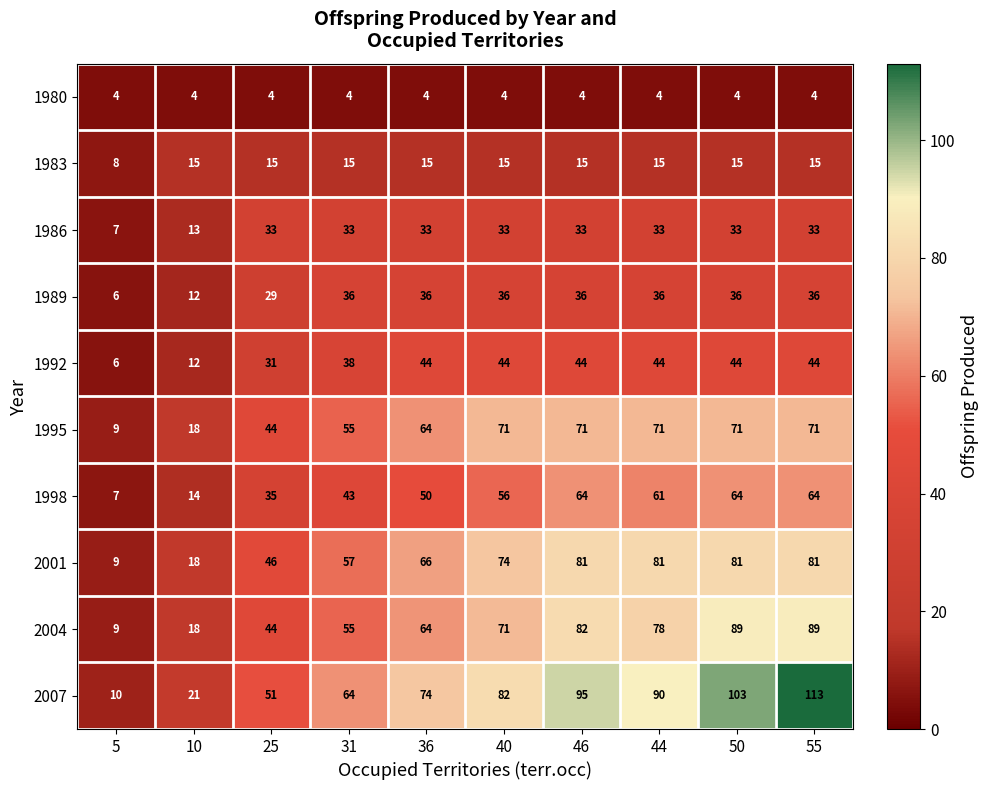

What is the difference between the highest and lowest values at 50?

99